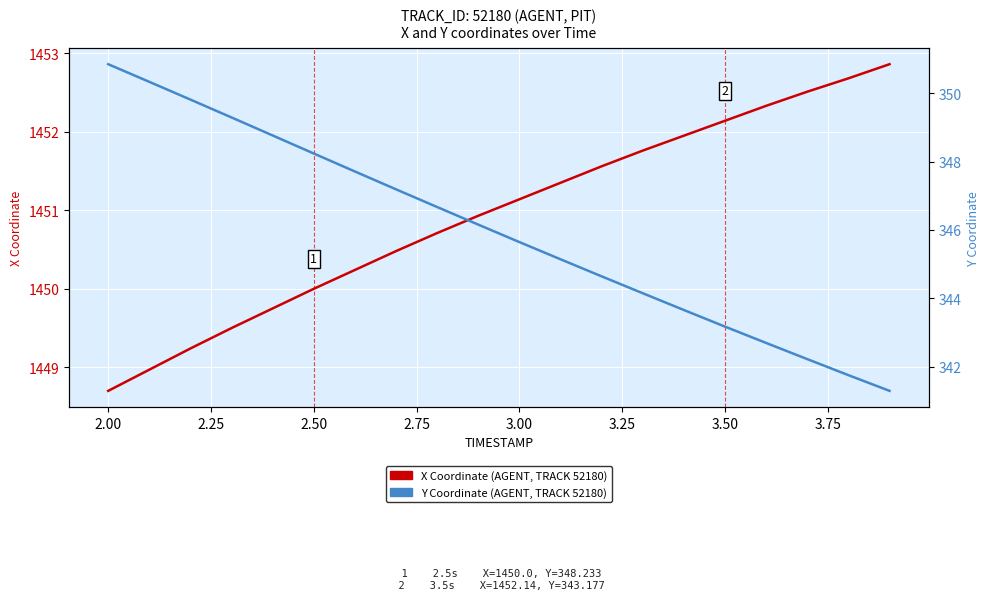

Reading right to left, extract all data points from this chart.

X Coordinate (AGENT, TRACK 52180): 1452.9	1452.7	1452.5	1452.3	1452.1	1452.0	1451.8	1451.6	1451.3	1451.1	1450.9	1450.7	1450.5	1450.2	1450.0	1449.8	1449.5	1449.2	1449.0	1448.7
Y Coordinate (AGENT, TRACK 52180): 341.3	341.8	342.2	342.7	343.2	343.7	344.2	344.6	345.1	345.6	346.2	346.7	347.2	347.7	348.2	348.8	349.3	349.8	350.3	350.8